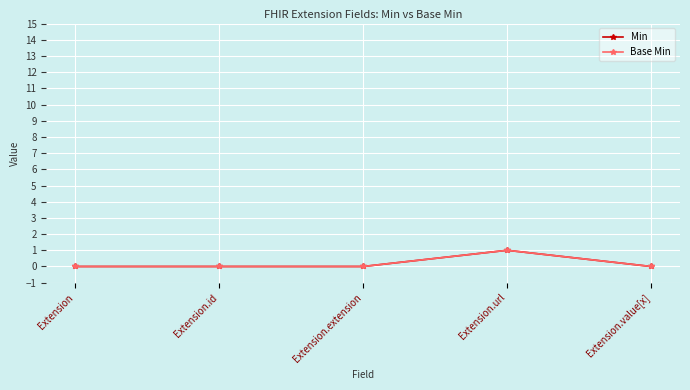

Is this an area chart (filled region under the line)?

No